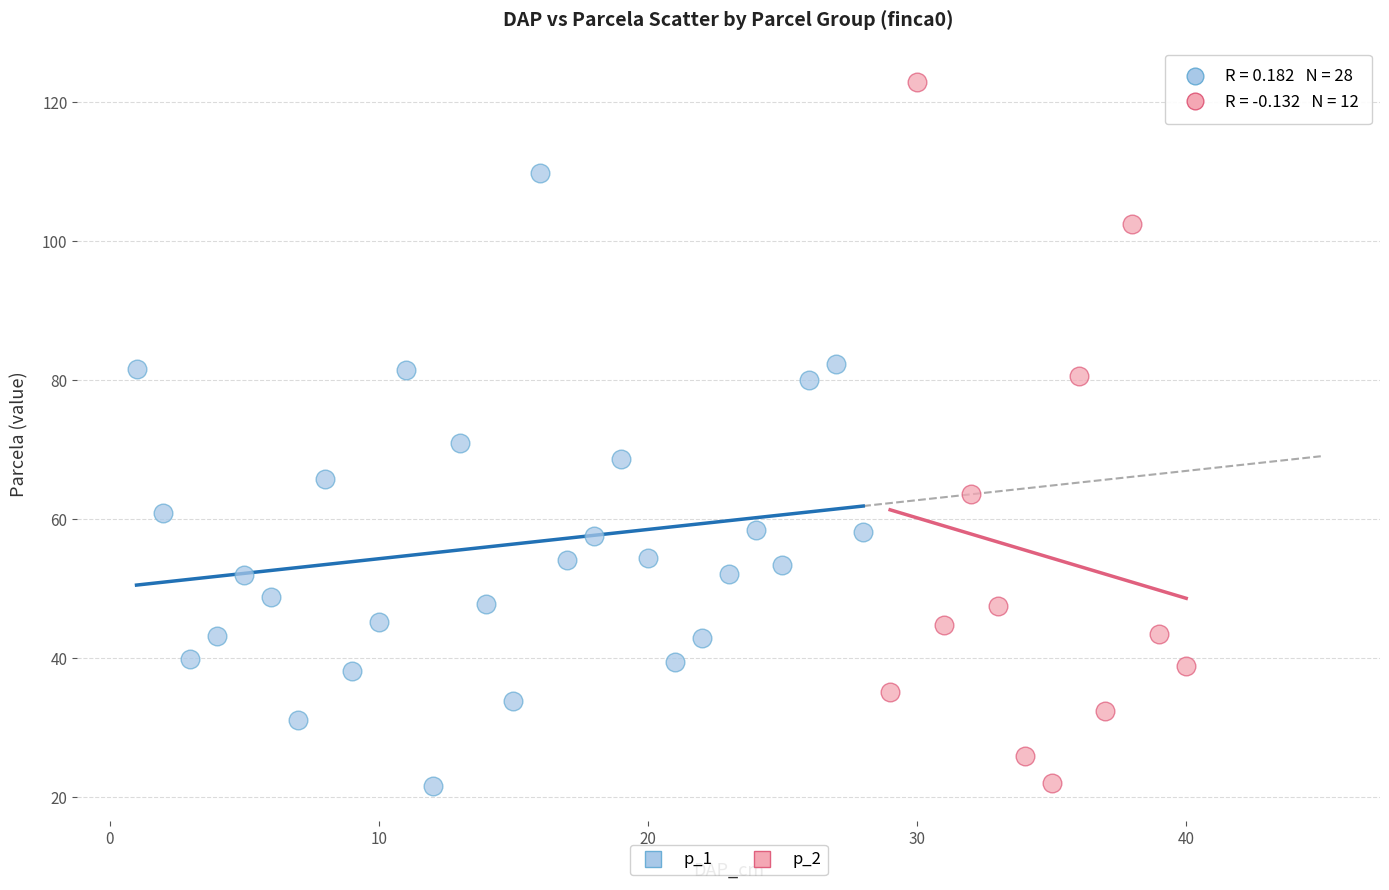

Which series has the largest Y range (max minus min)?

p_2